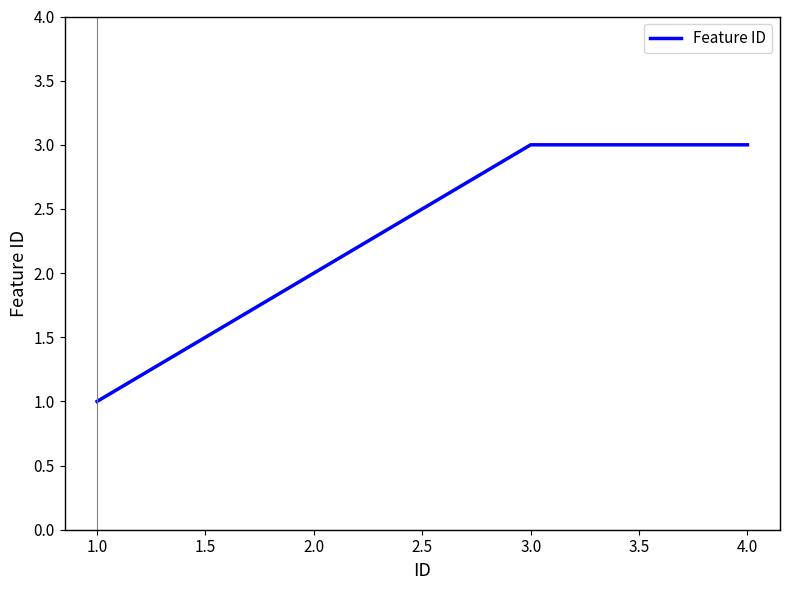

Count the number of data series in this chart.

1